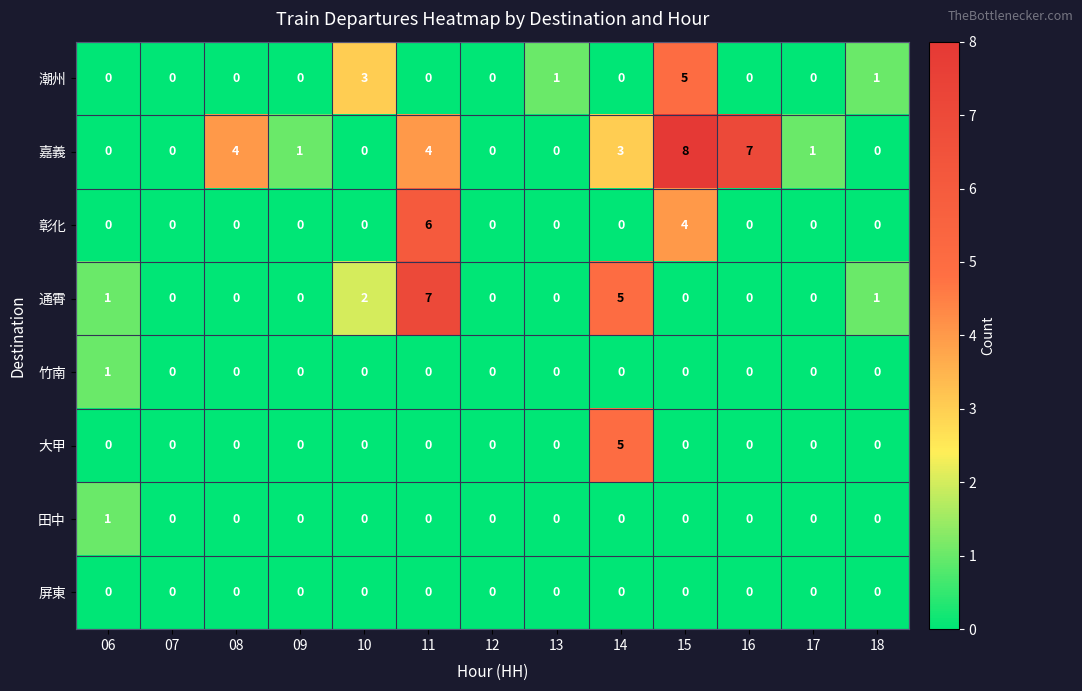

Which category has the highest value across all series?

15